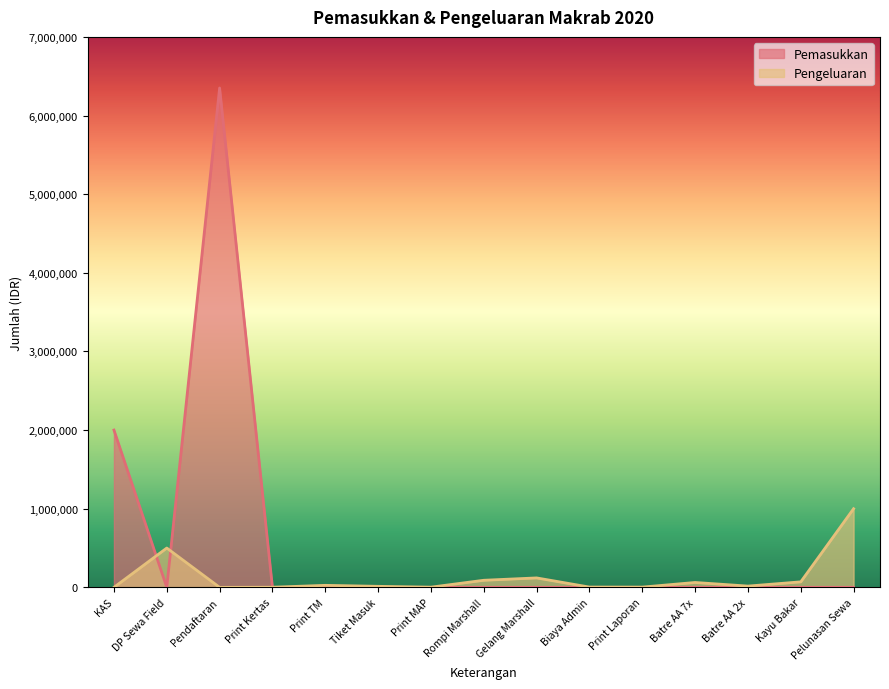

In Pemasukkan, how many points are higher than both neighbors (excluding endpoints)?

1